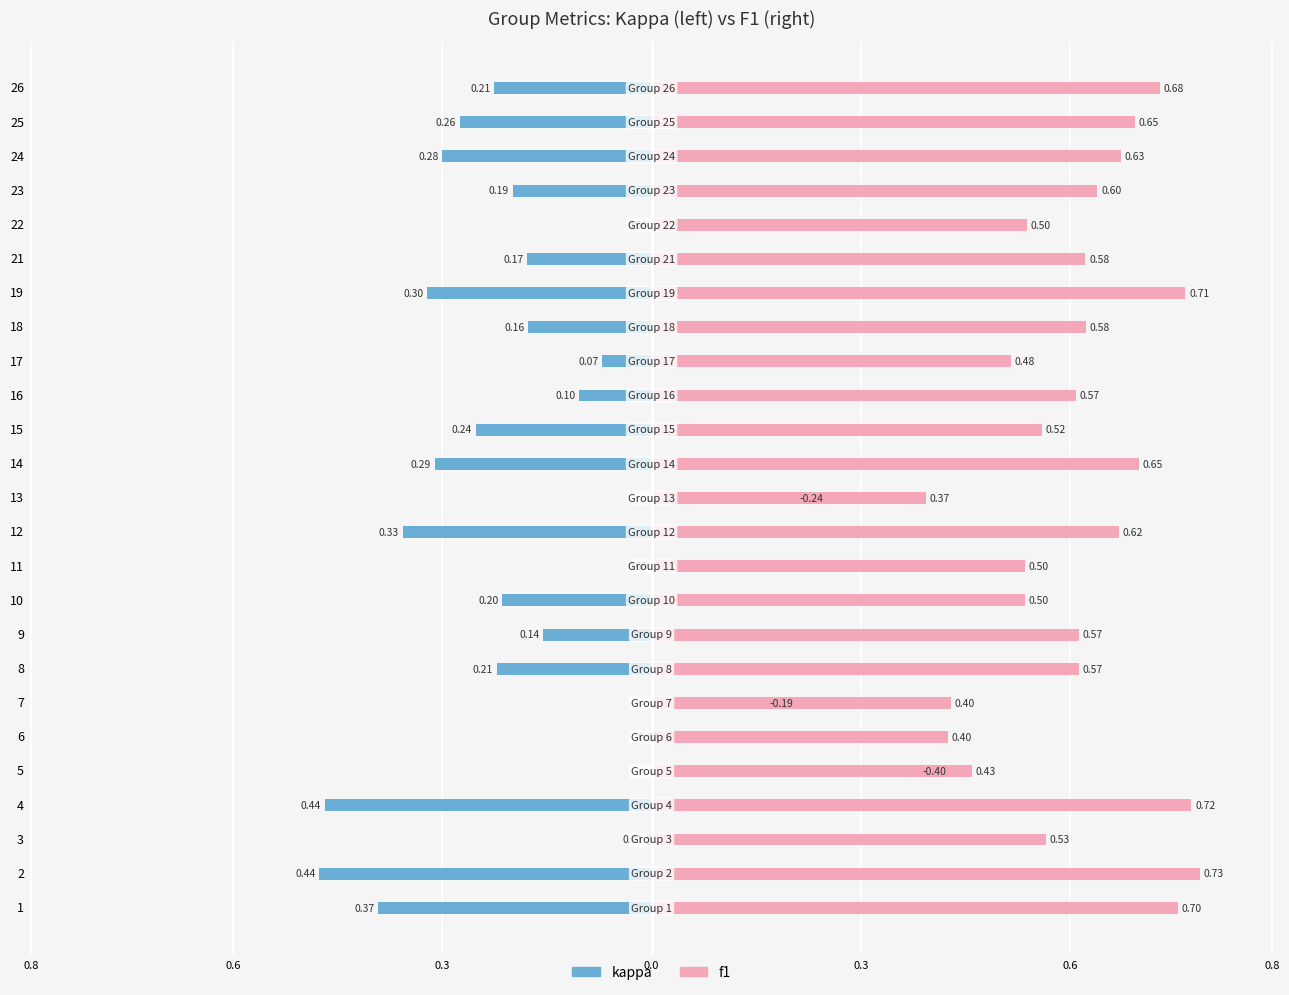

Does the chart contain any negative values?

Yes